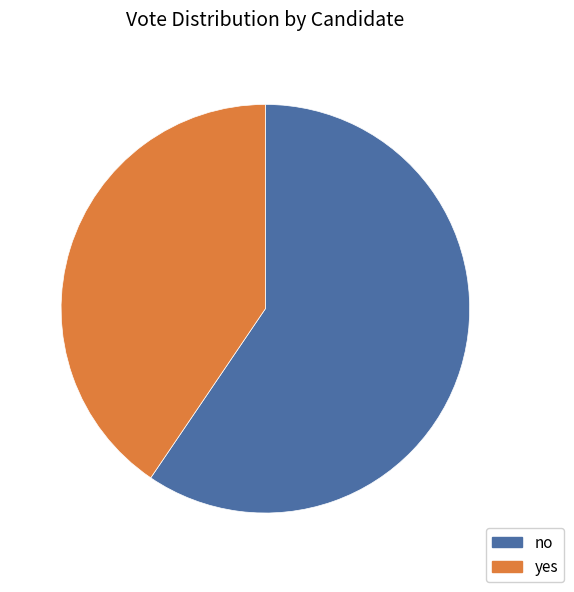

The yes slice represents 35% of the pie. True or false?

False